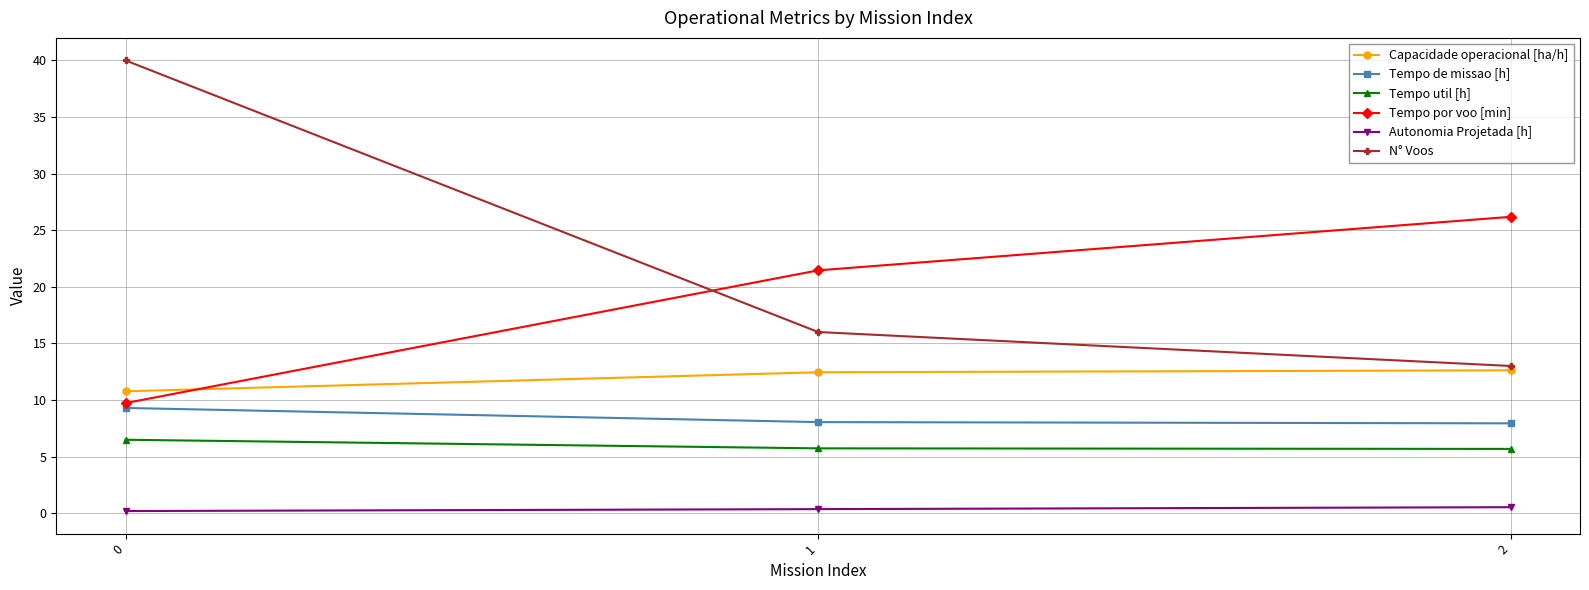

What is the lowest value of the Tempo de missao [h] series?

7.9